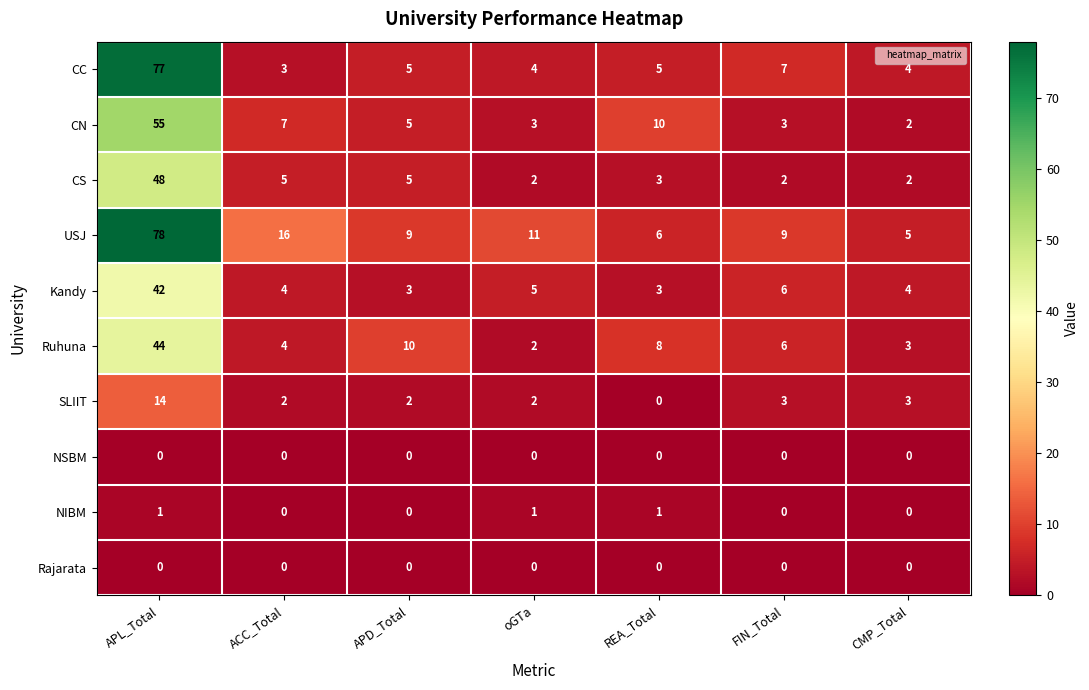

Count the number of categories in the chart.

7